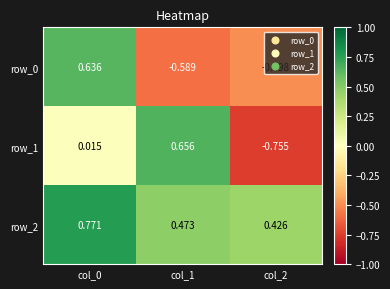

How many positive values does the row_1 series have?

2